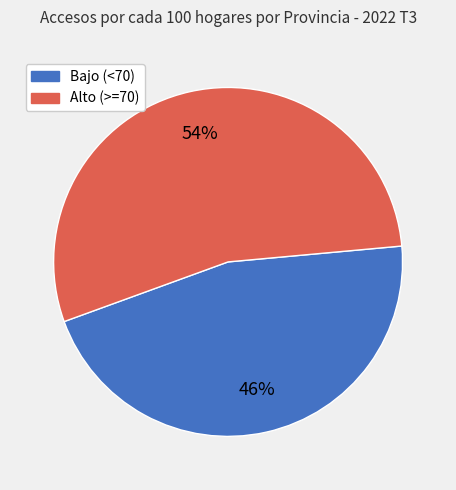

Is there a majority slice in this chart?

Yes